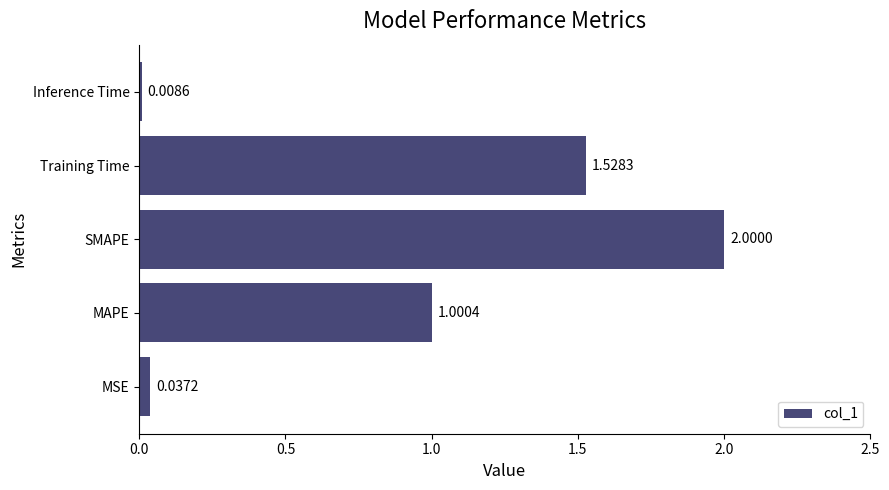

At which category does the chart reach its peak across all series?

SMAPE